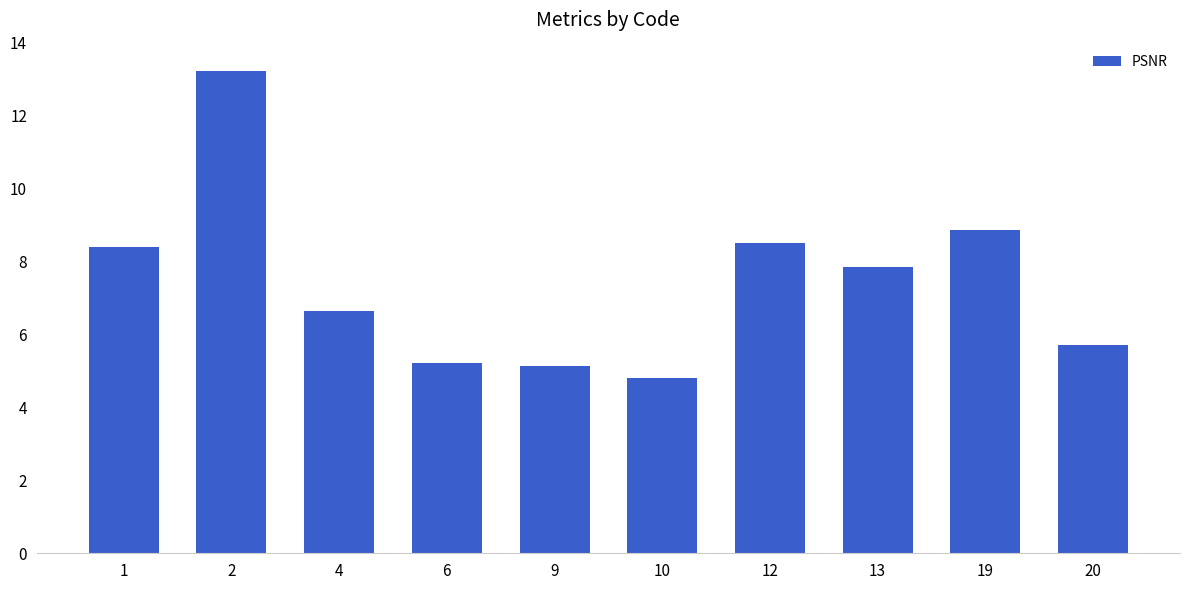

Reading right to left, transcribe all the data shown in this chart.

20=5.7	19=8.9	13=7.9	12=8.5	10=4.8	9=5.1	6=5.2	4=6.6	2=13.2	1=8.4